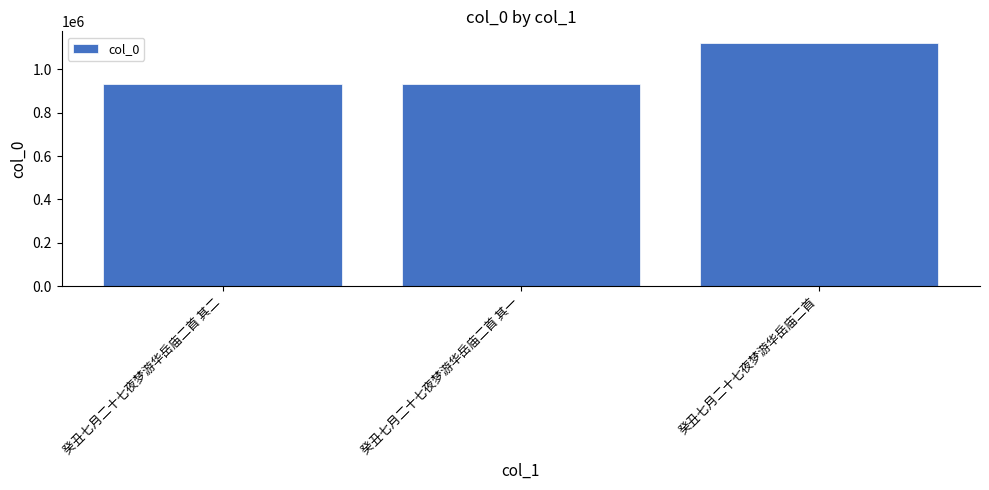

Does the chart contain any negative values?

No